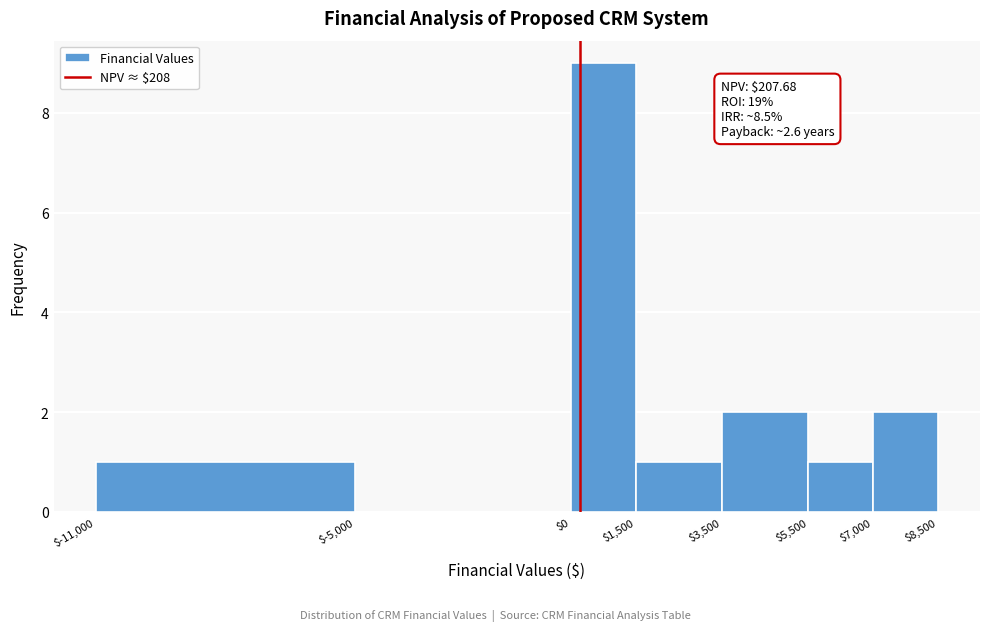

Which range on the x-axis has the tallest bar?

$0 to $1,500